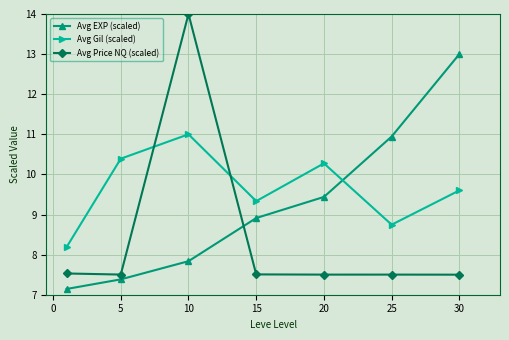

What is the highest value of the Avg Gil (scaled) series?

11.0